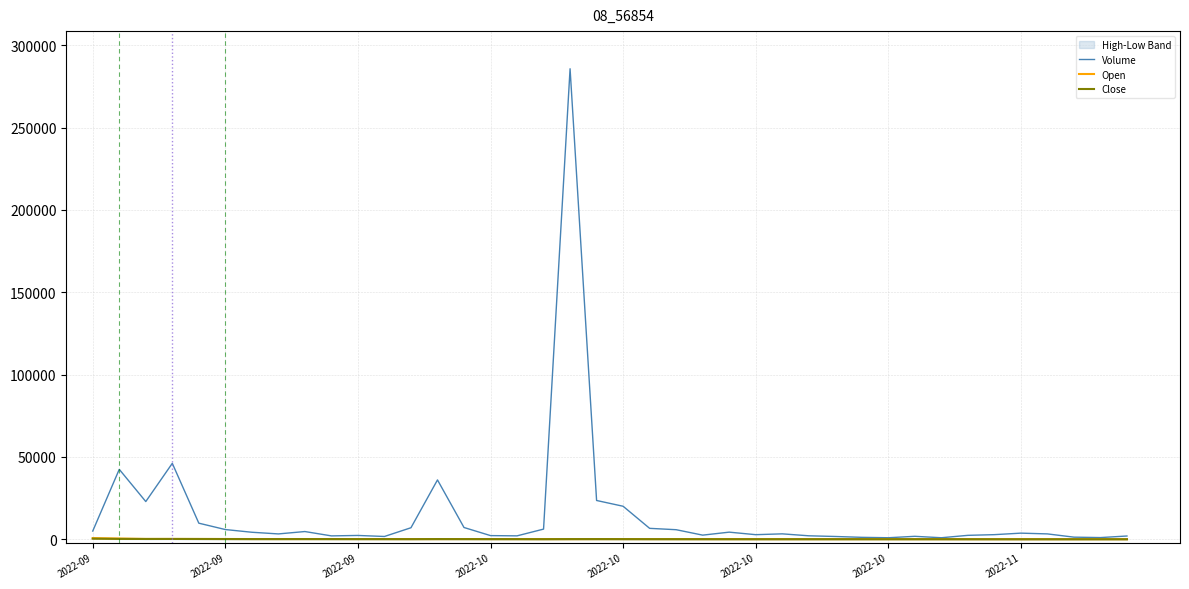

Which has a higher value, 23 or 35?

35